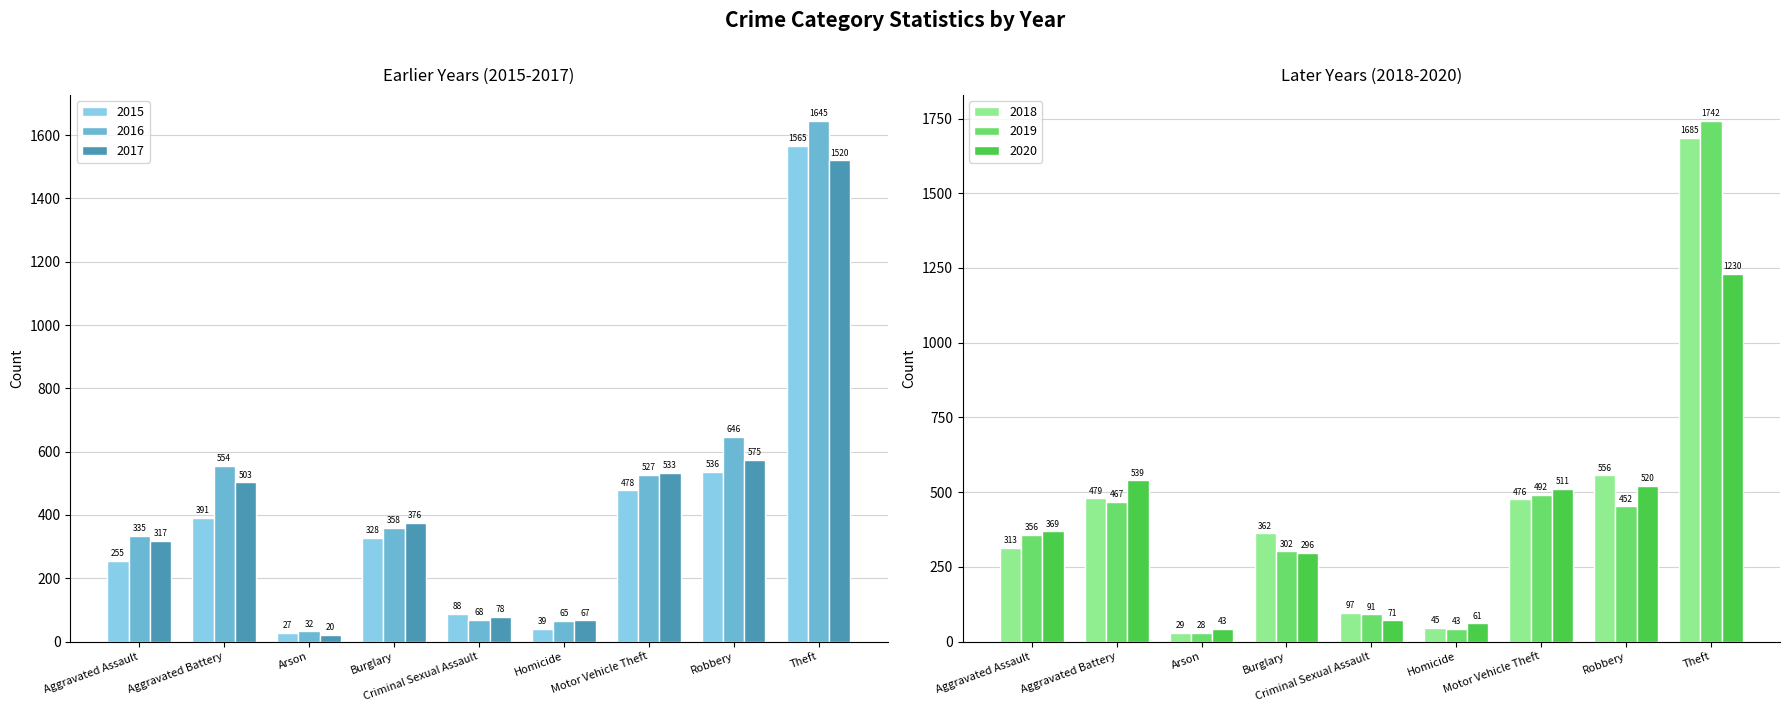

What is the difference between the 2017 values at Criminal Sexual Assault and Arson?

58